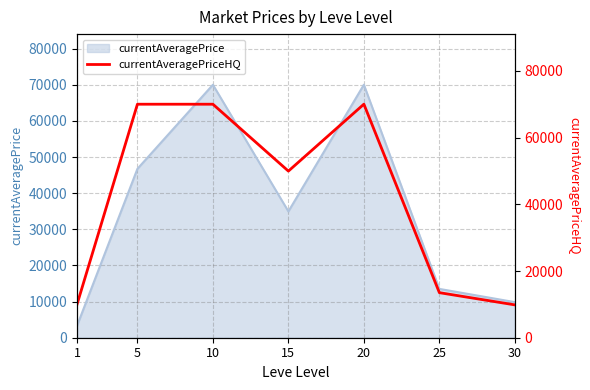

Reading left to right, transcribe all the data shown in this chart.

10000	70007	70007	49954	70019	13510	9849